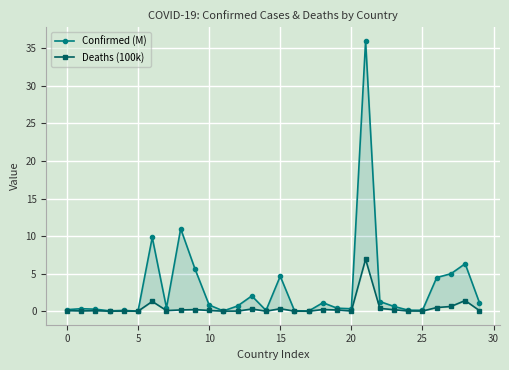

What is the label of the 23rd point from the left?

22